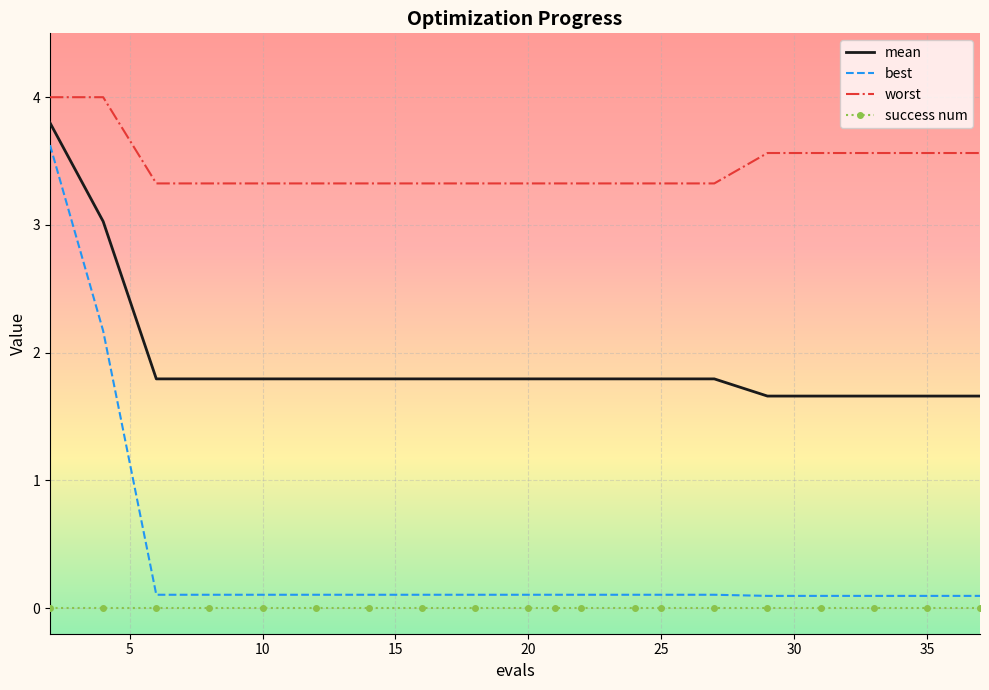

Which series has the widest spread of values?

best